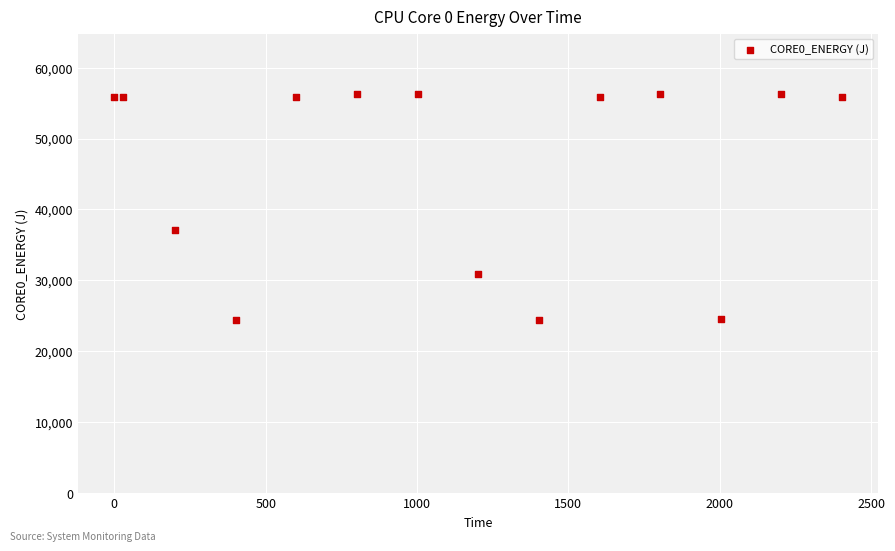

What Y value in the scatter plot is closest to 40410?

37058.3